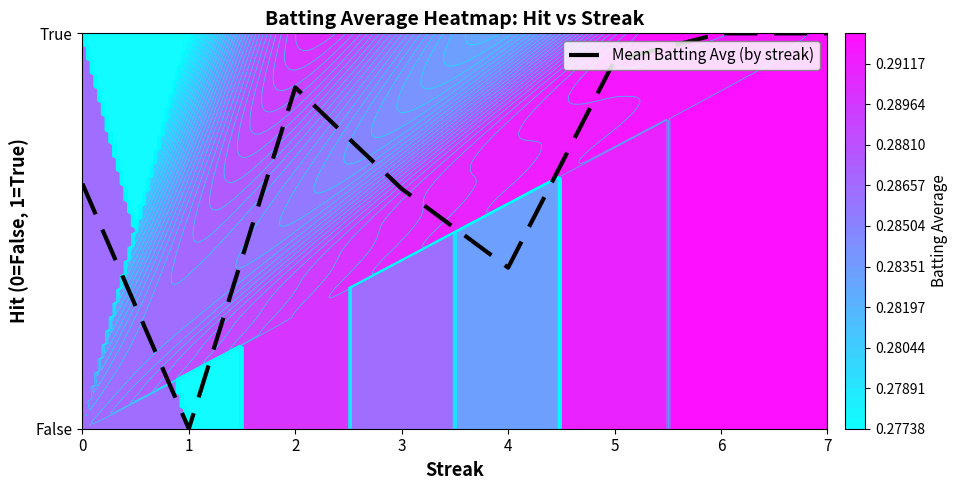

What is the greatest value displayed?

1.0